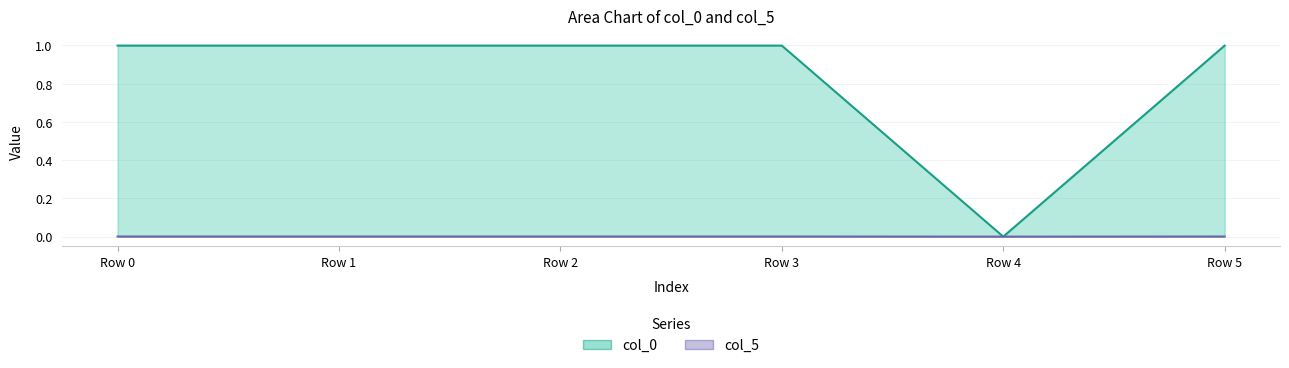

True or false: col_5 and col_0 intersect in this chart.

False